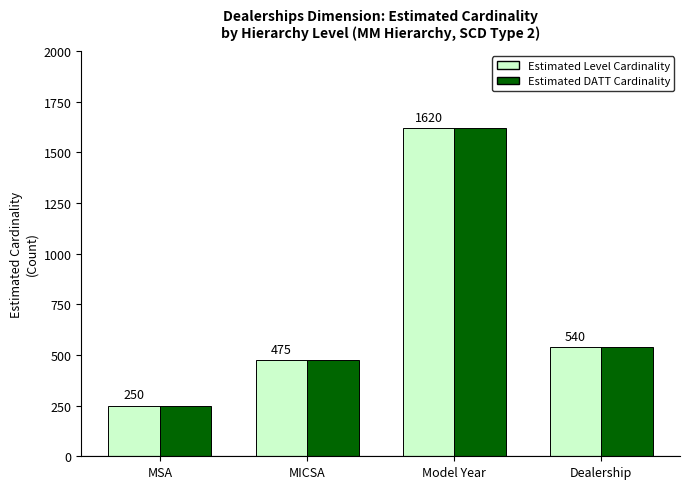

Where is Estimated DATT Cardinality nearest to the value 935?

Dealership